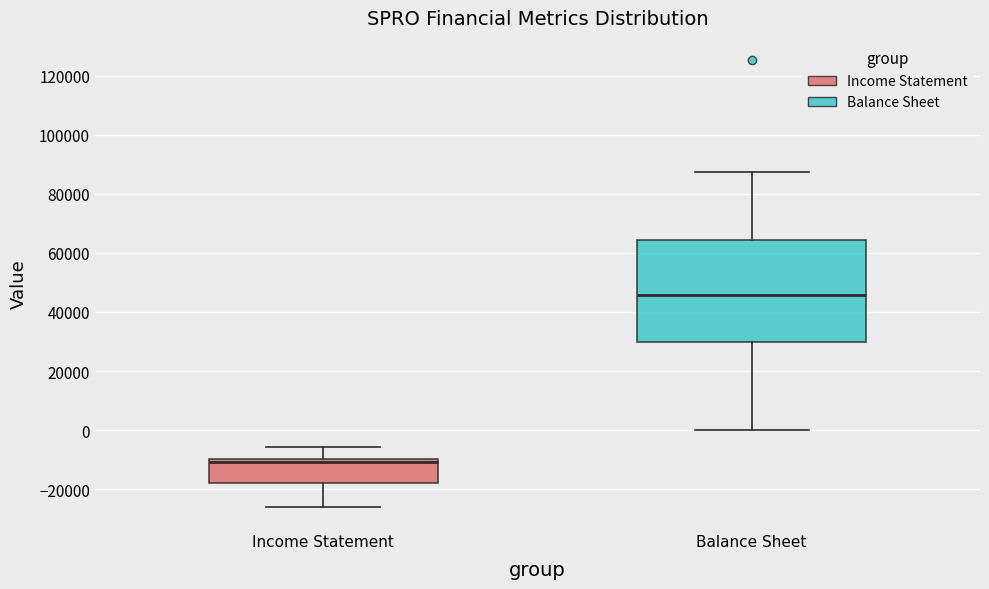

Where does the lower whisker of the box for Income Statement end on the y-axis? The values are not printed on the chart, so give them approximately, as read against the axis.

-26000